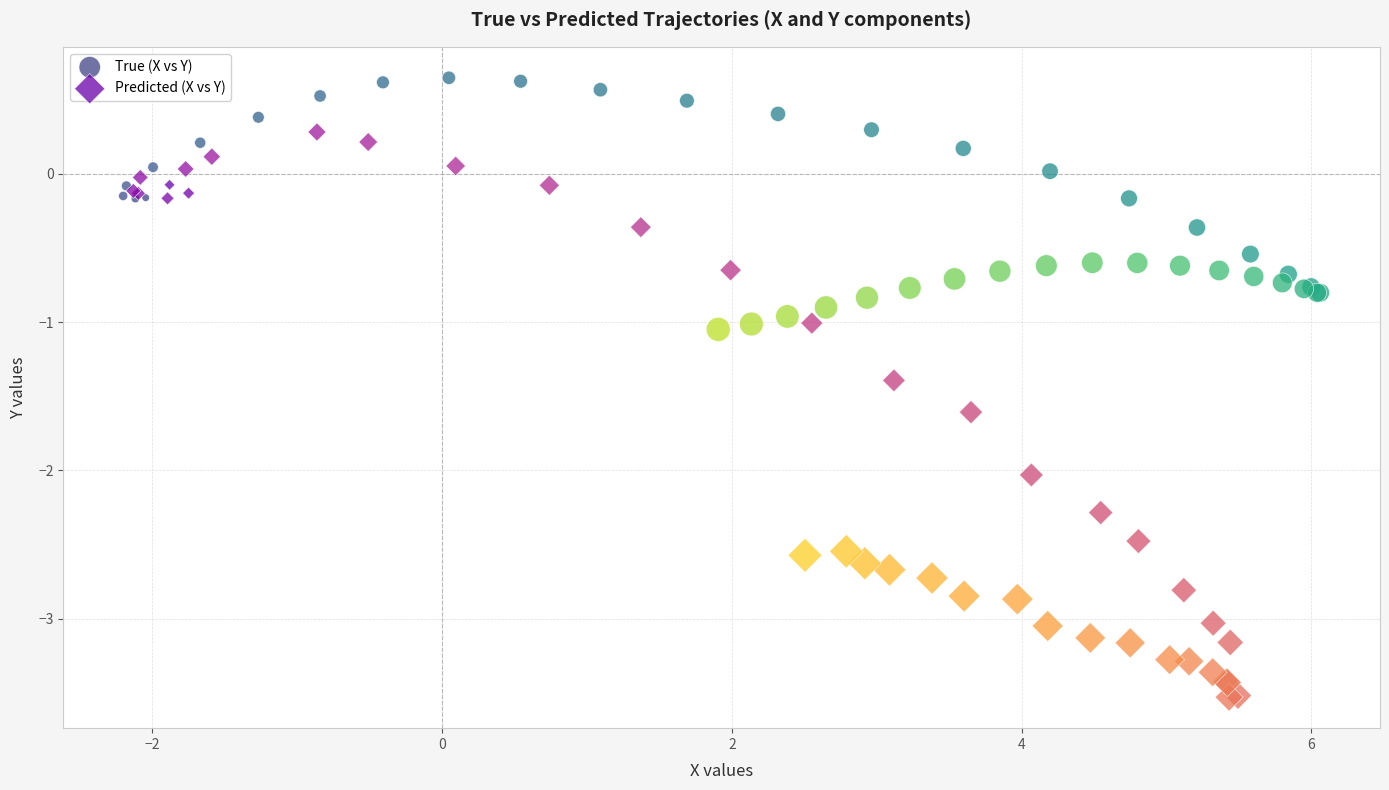

Which series has the largest Y range (max minus min)?

Predicted (X vs Y)